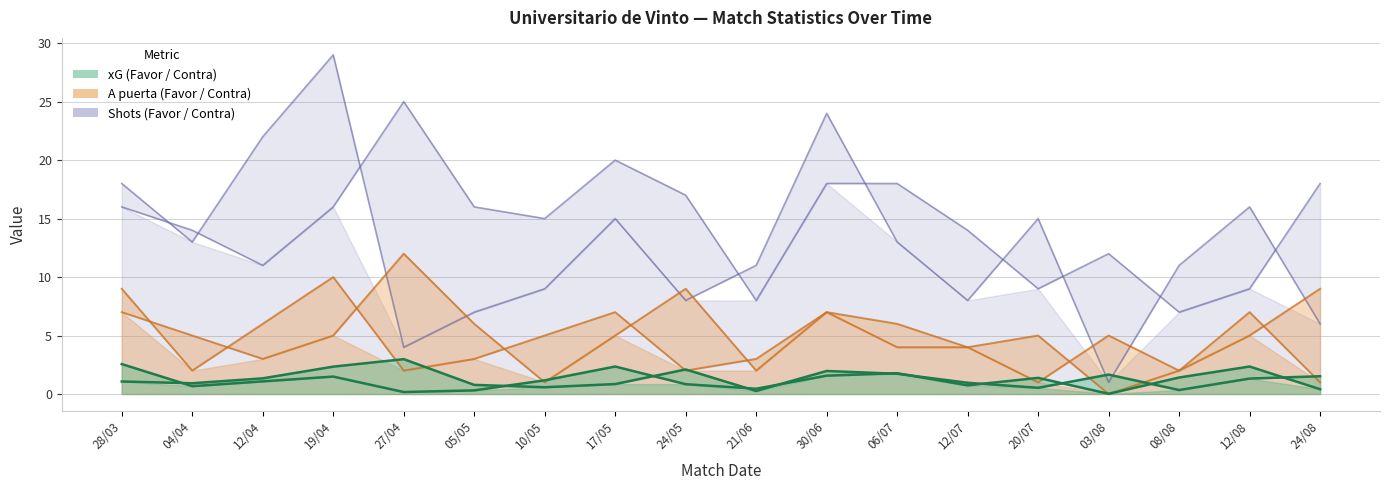

How many lines are shown in the chart?

3